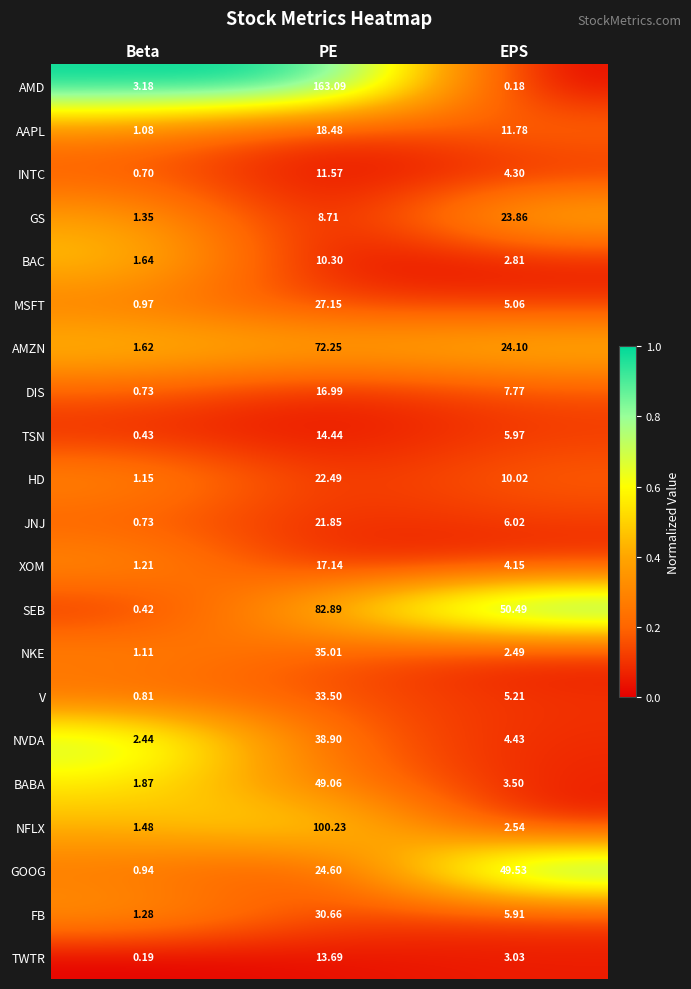

Which category has the highest value across all series?

PE